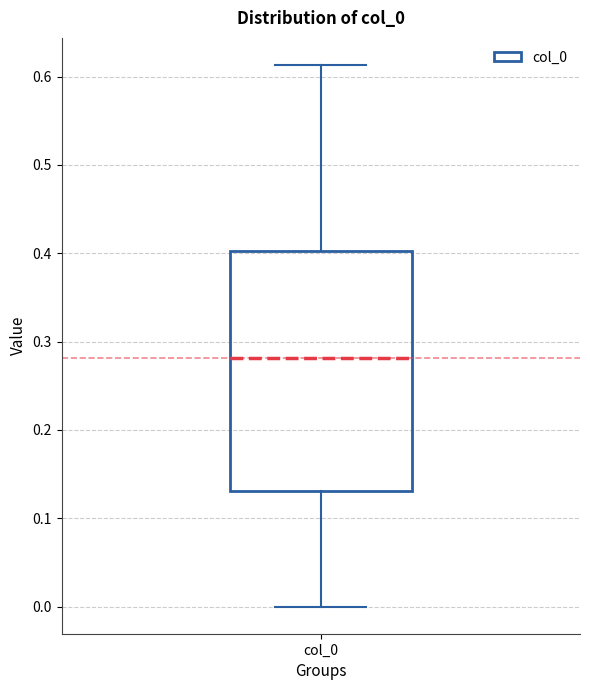

Read this box plot against the y-axis: the position of the median line, the range covered by the box, and the ends of both whiskers. The values are not printed on the chart, so give them approximately, as read against the axis.

median 0.28, box 0.13 to 0.40, whiskers 0.00 to 0.61